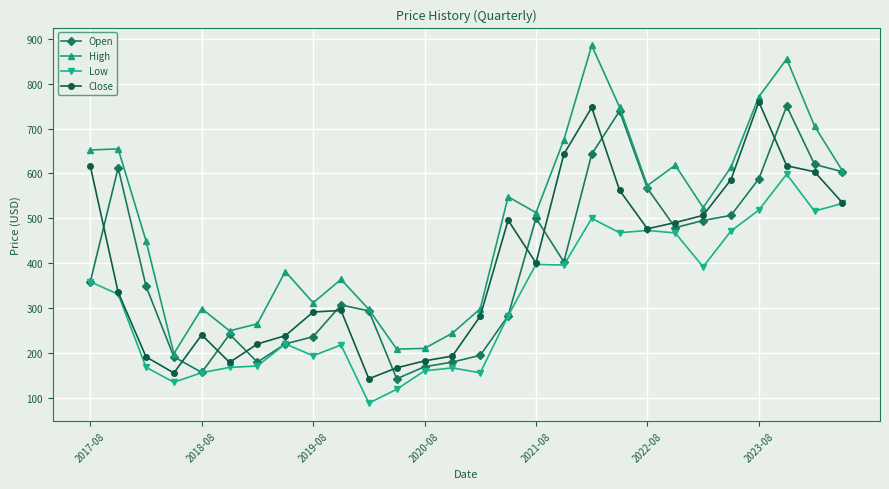

Does the chart display data point markers on the line(s)?

Yes